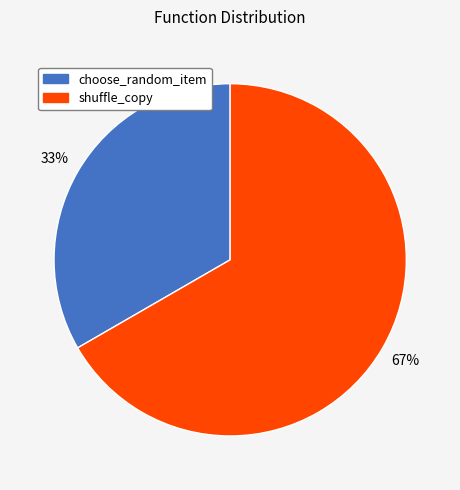

Count the number of slices in the pie.

2